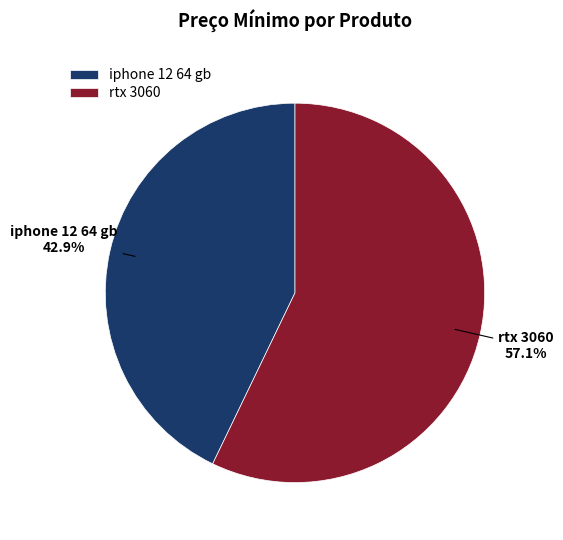

Is it true that iphone 12 64 gb is 43% of the pie?

True